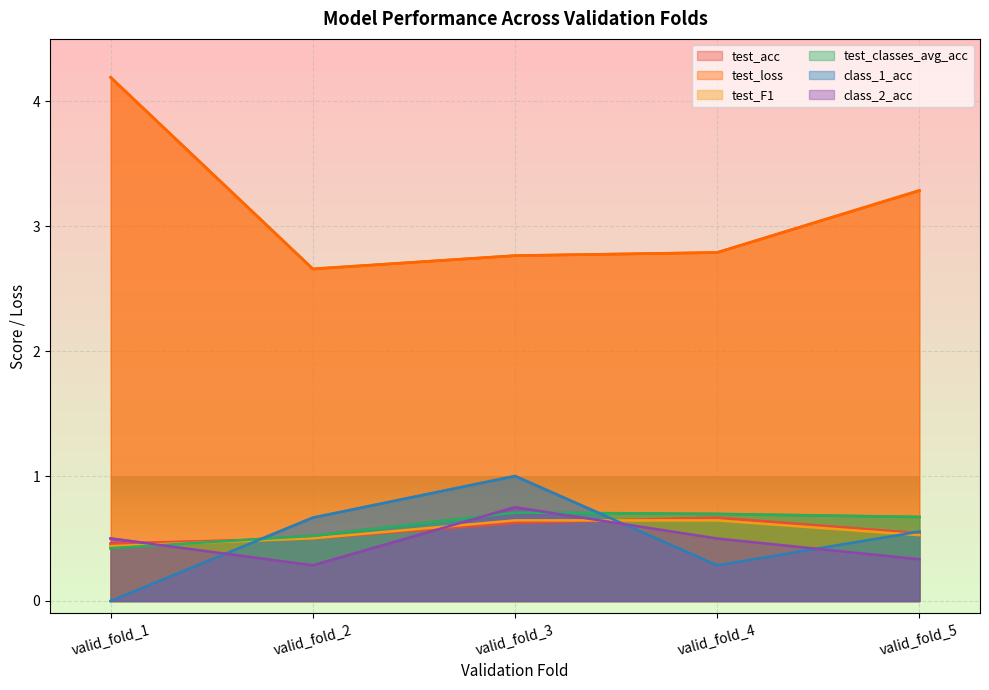

How many interior local valleys does the test_loss series have?

1